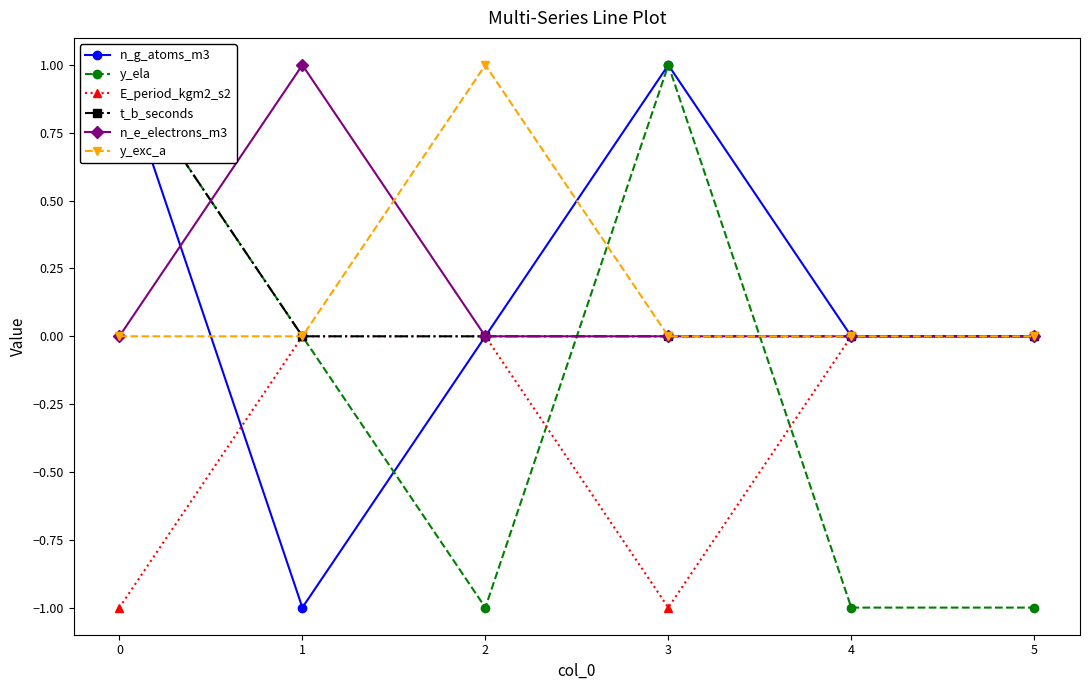

How many lines are shown in the chart?

6